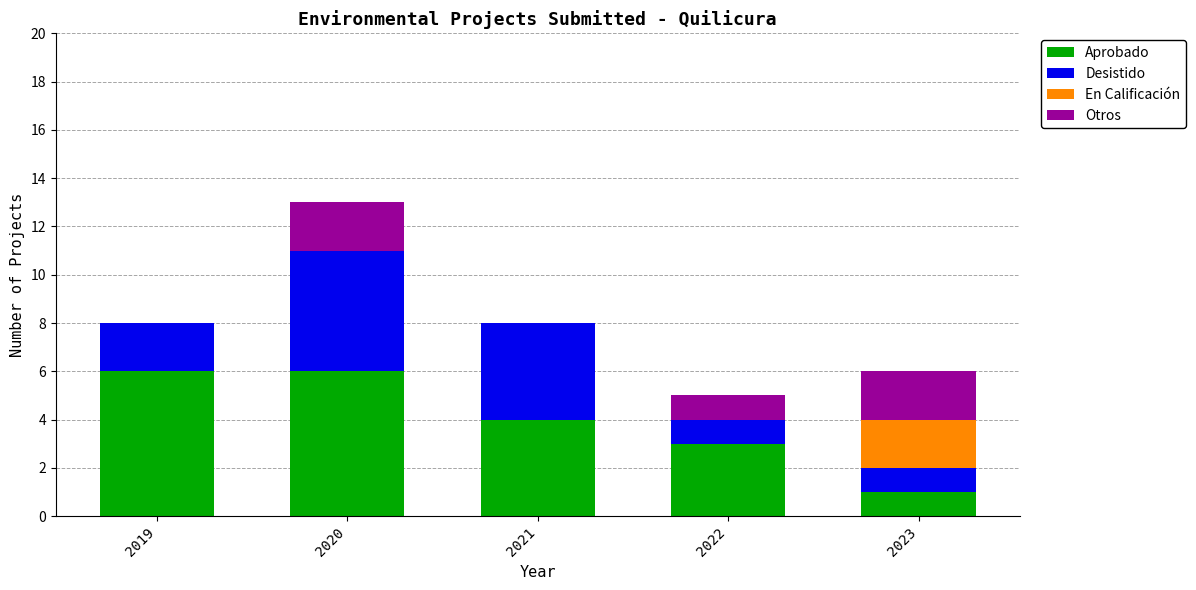

Is it true that Aprobado equals 10 at 2020?

False